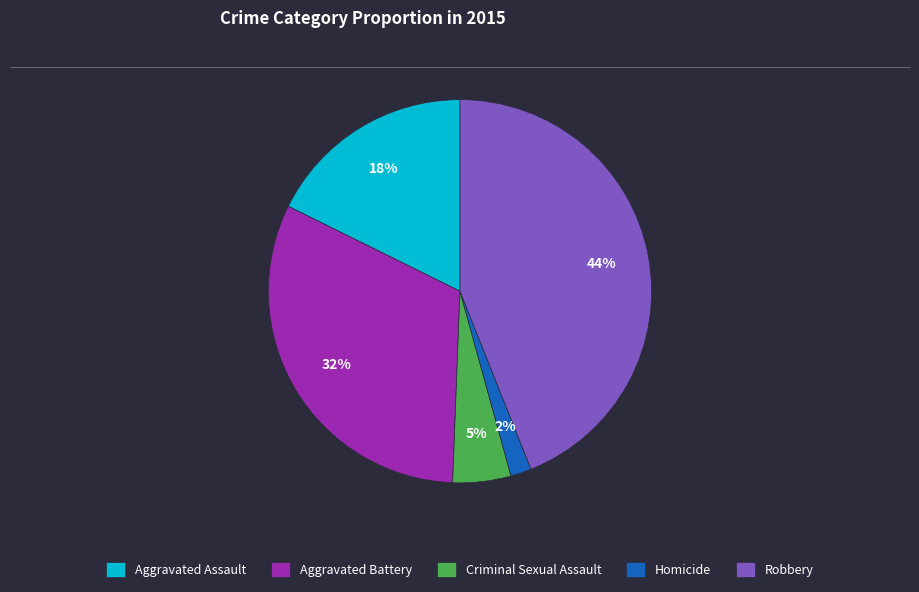

True or false: Criminal Sexual Assault accounts for 5% of the total.

True